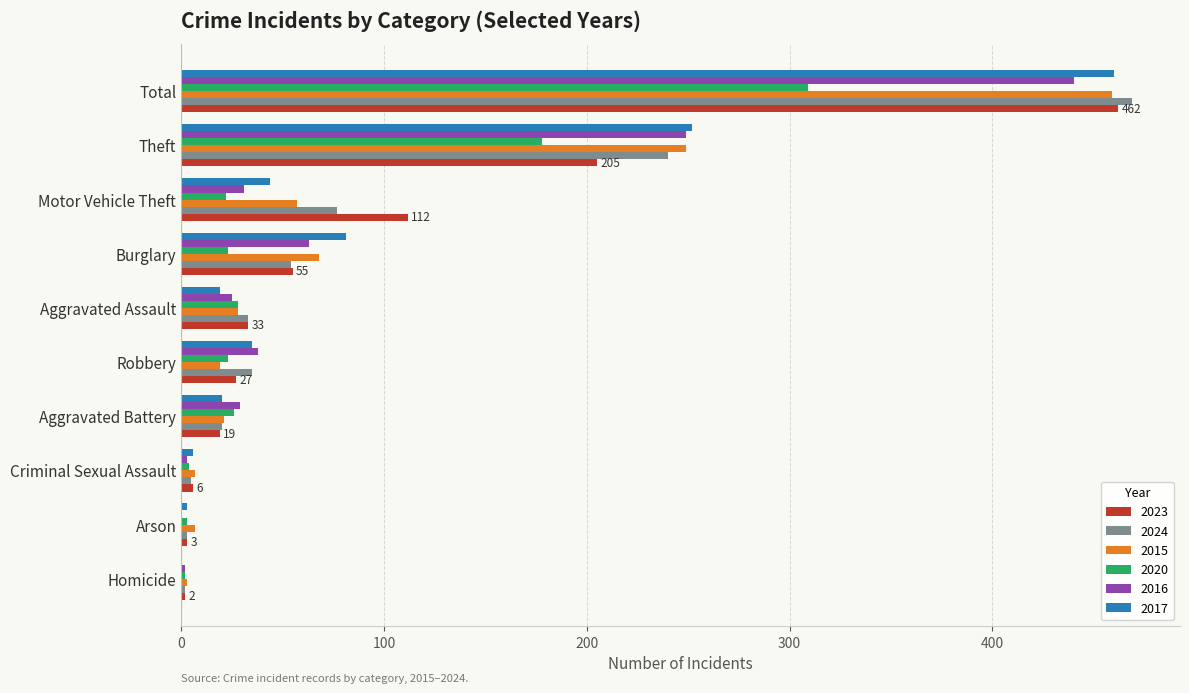

The value of 2015 at Aggravated Assault is 28. True or false?

True